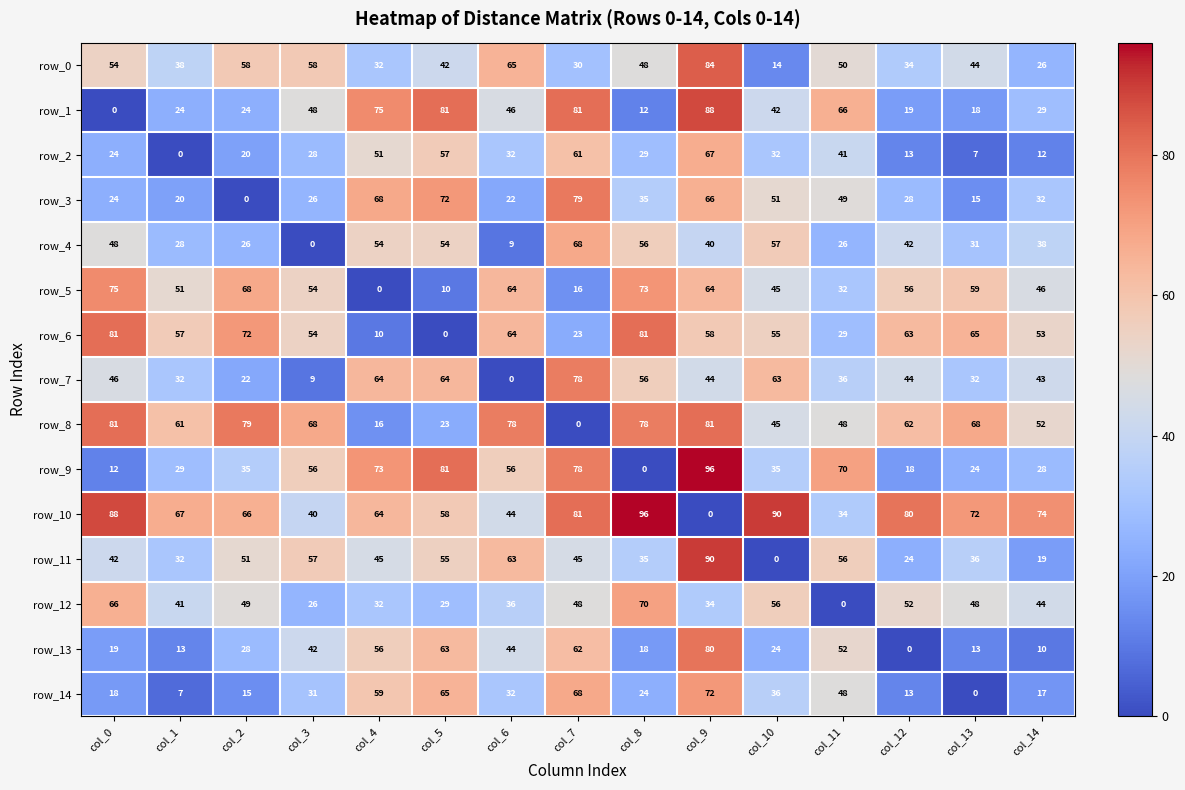

The value of row_13 at col_13 is 13. True or false?

True